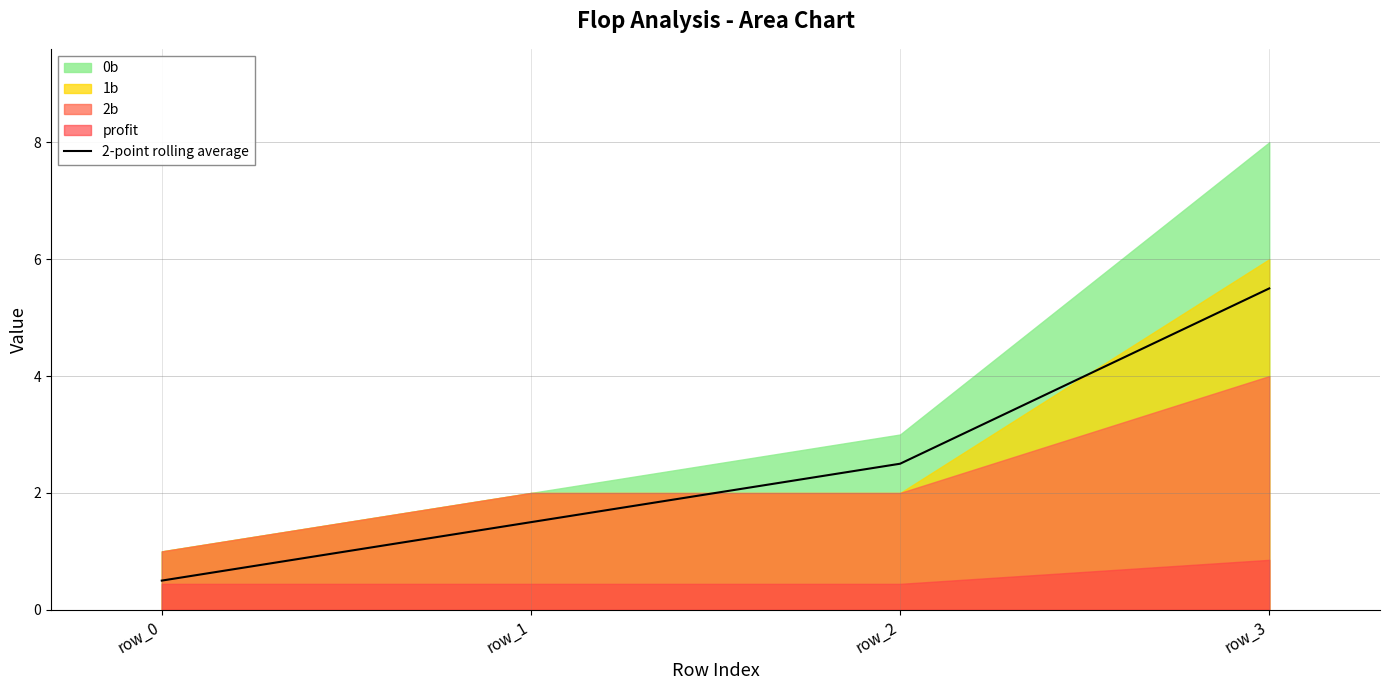

What is the minimum value for 2-point rolling average?

0.5